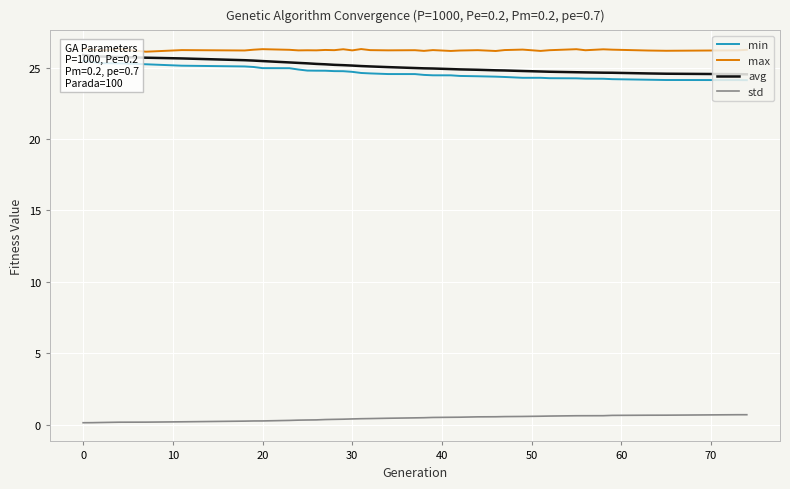

What is the average value of the avg series?

25.1